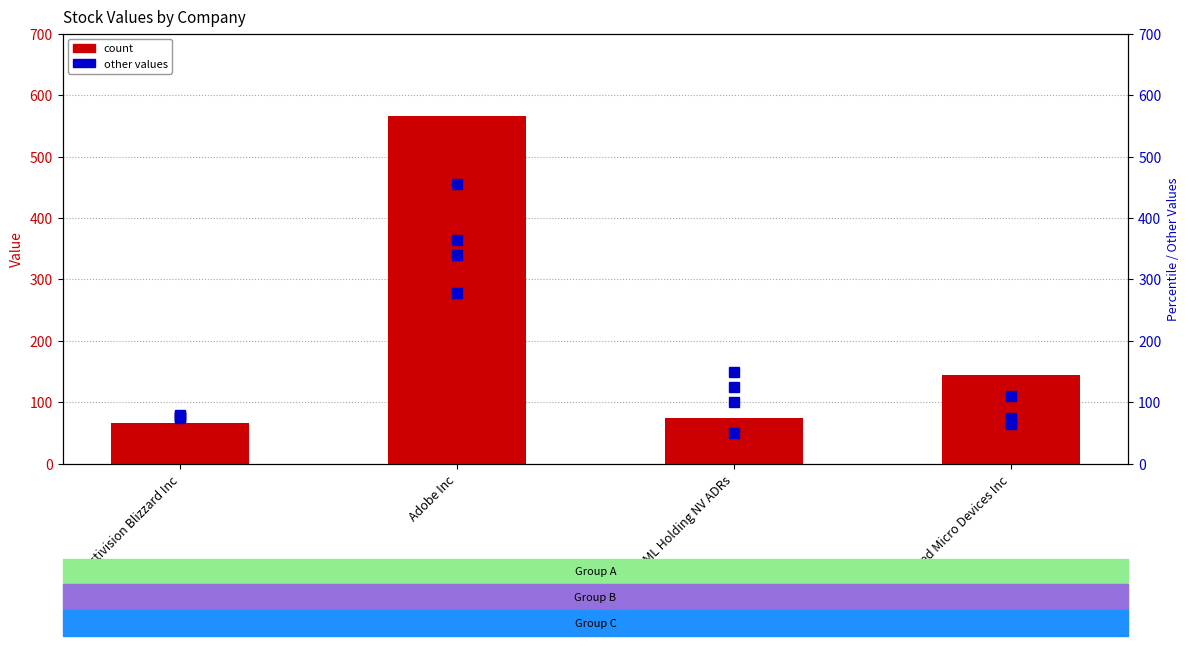

How many groups of bars are there?

4